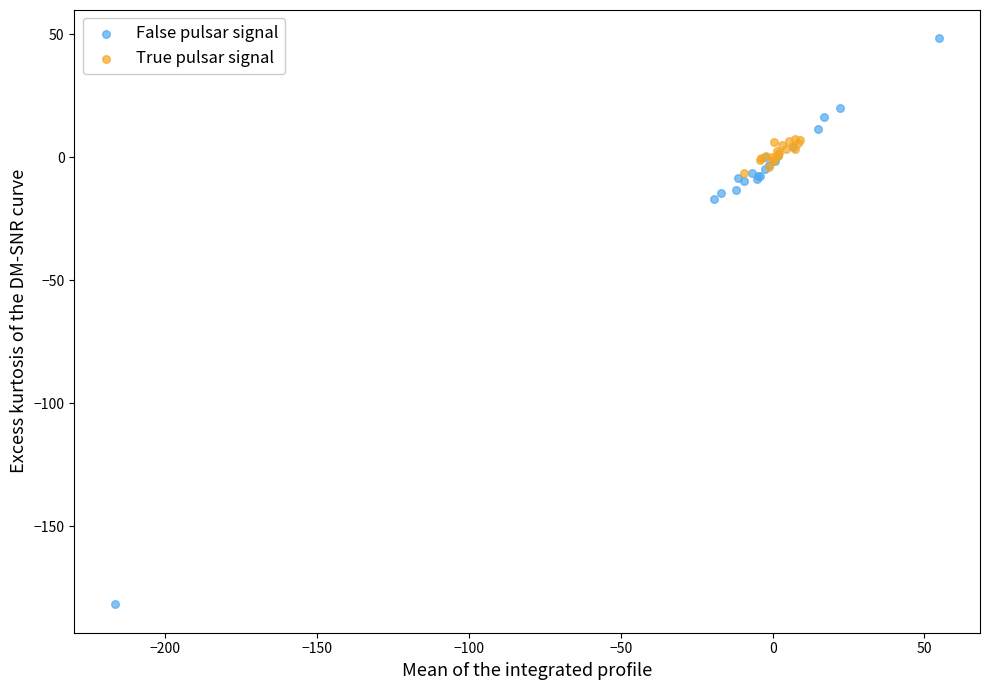

Which series contains the lowest Y value?

False pulsar signal